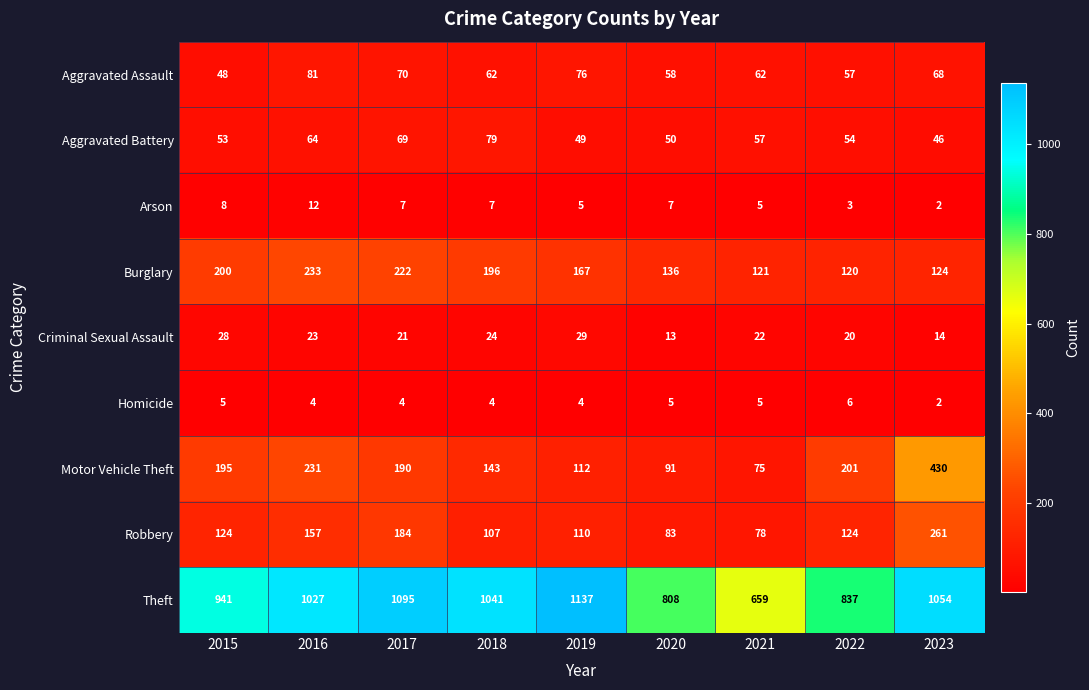

Is it true that Motor Vehicle Theft equals 91 at 2020?

True